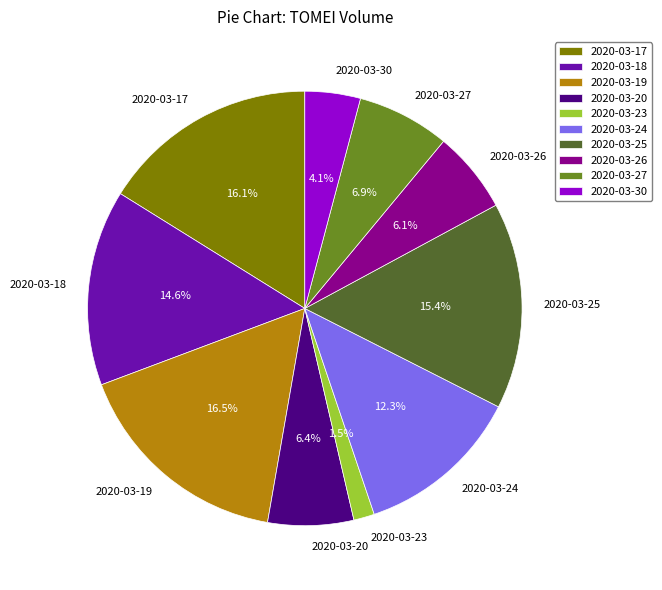

True or false: 2020-03-27 accounts for 7% of the total.

True